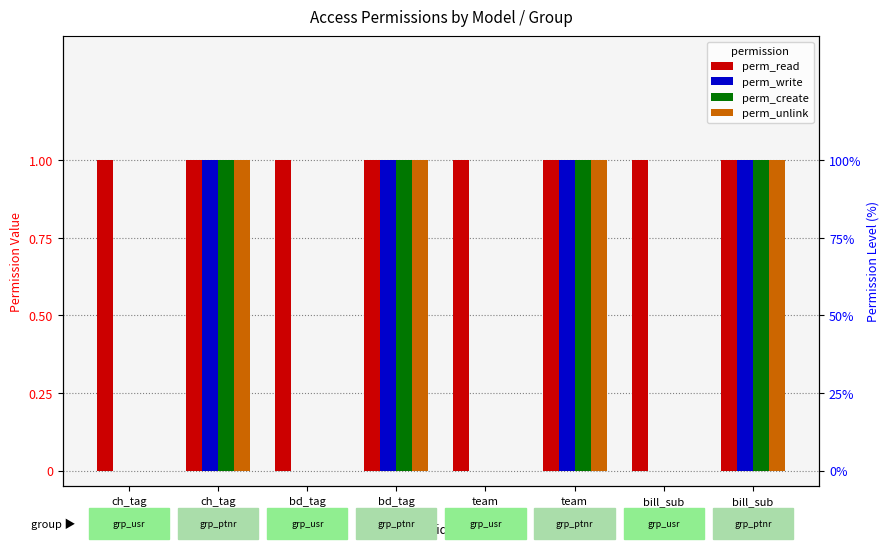

What is the sum of all perm_read values?

8